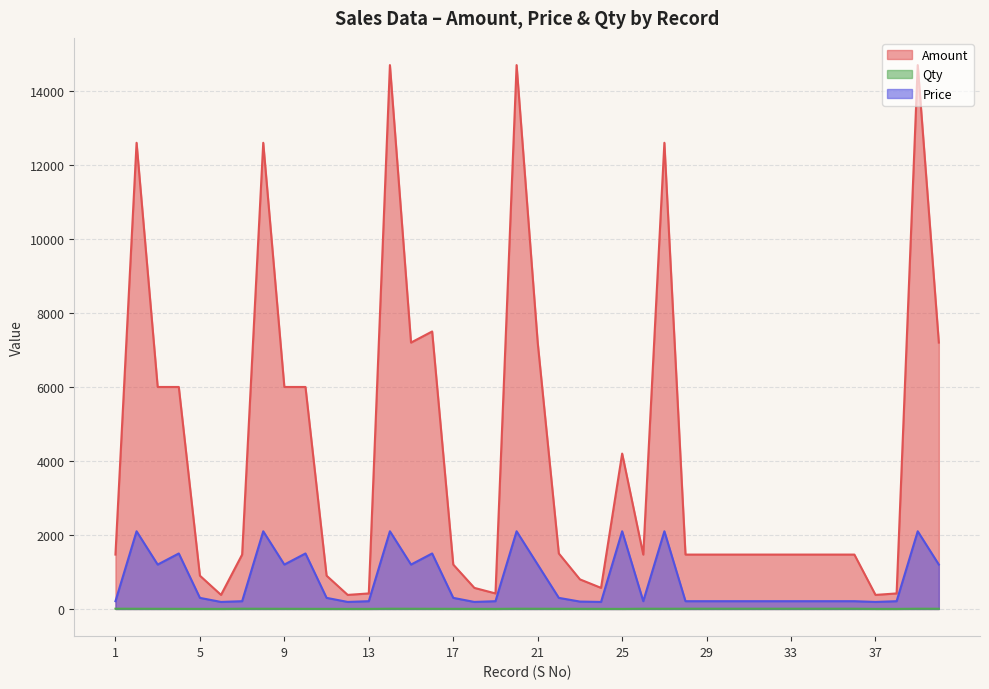

Is it true that Qty equals 7 at 34?

True